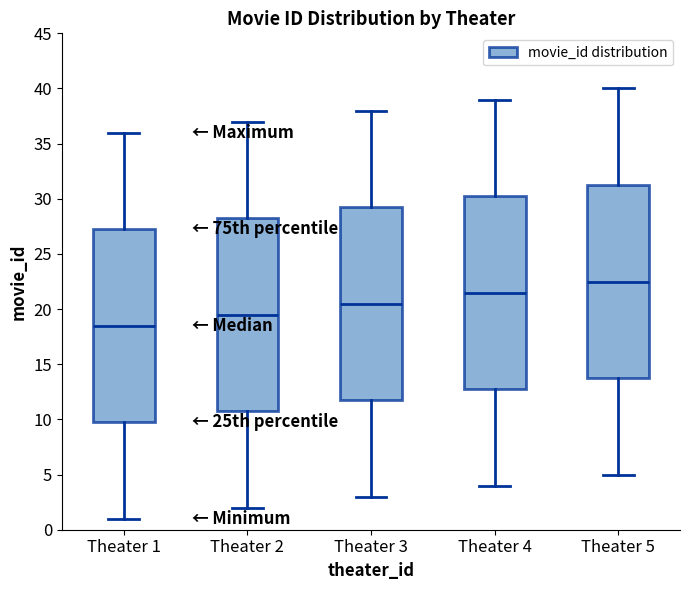

Which box has the highest median line?

Theater 5